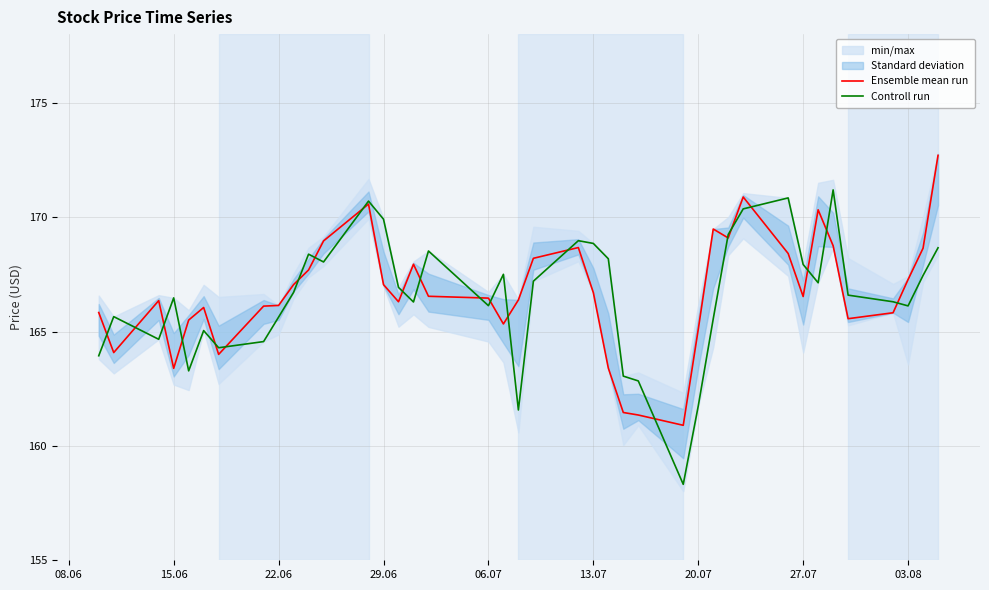

What is the difference between the maximum and second lowest values in the Ensemble mean run series?

11.3